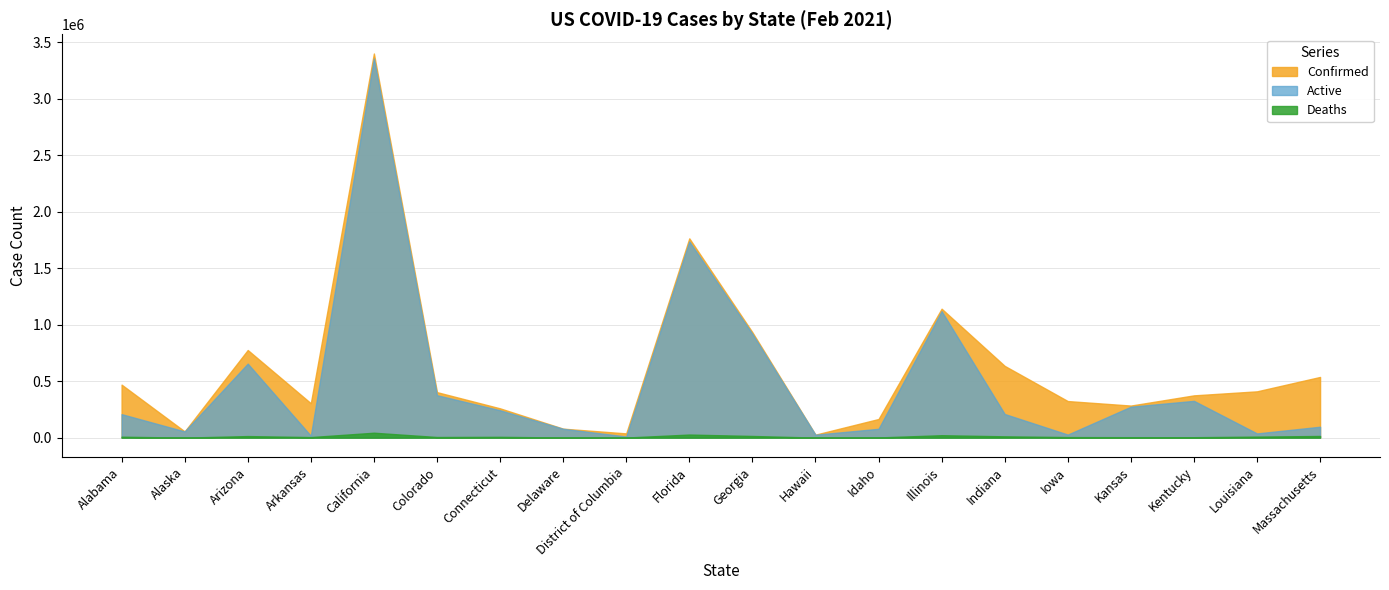

Which series has the widest spread of values?

Confirmed